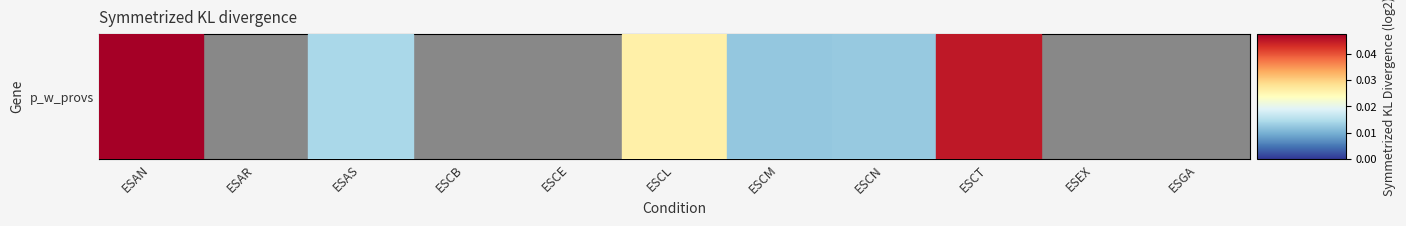

At which label is the value closest to 0?

ESAR